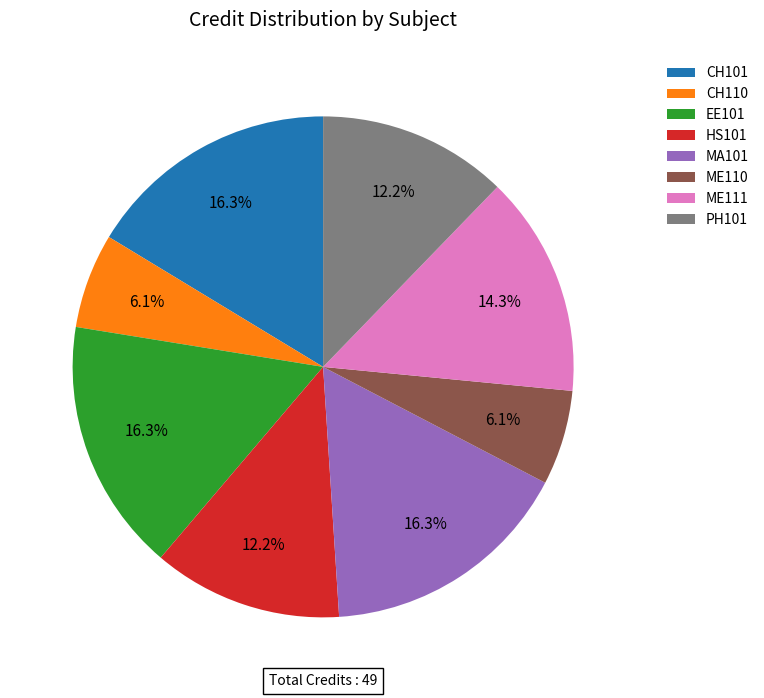

To the nearest percent, what percentage of the pie is ME110?

6%